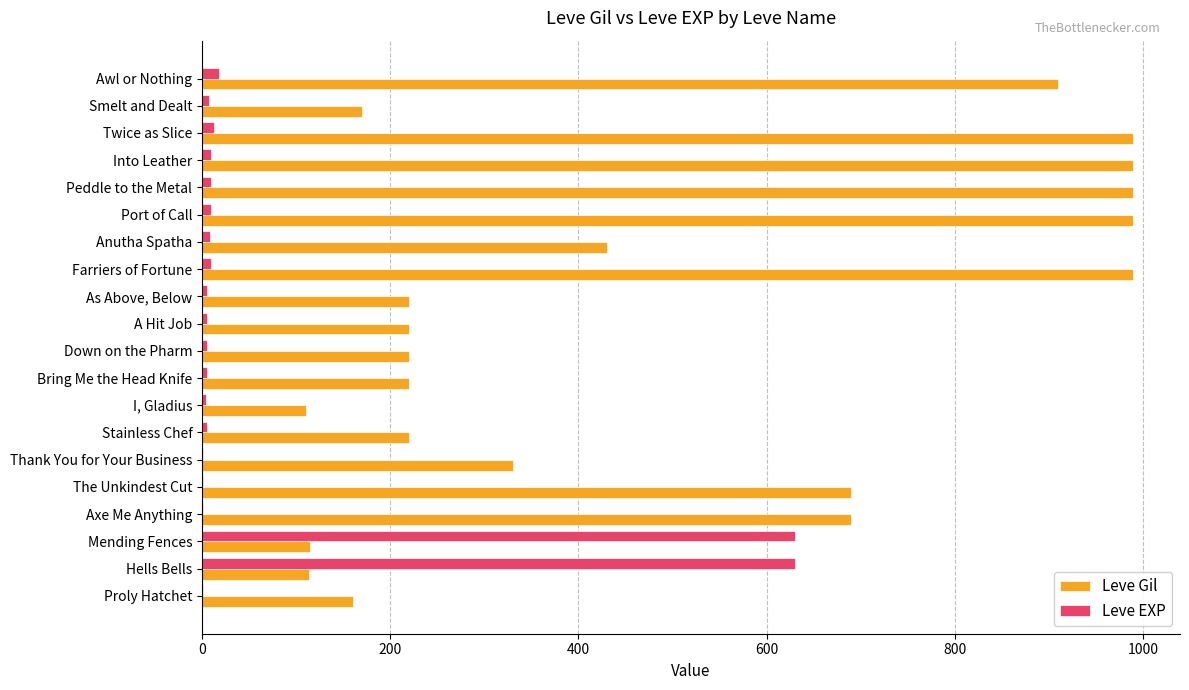

What is the greatest value displayed?

990